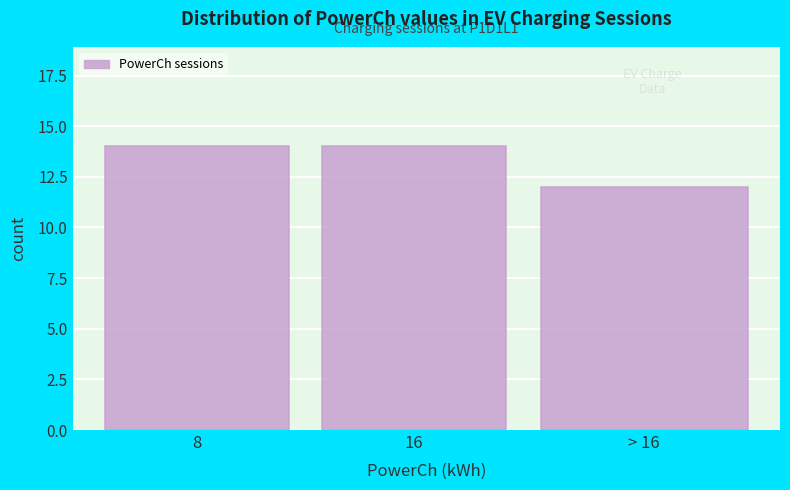

Reading left to right, extract all data points from this chart.

8=14	16=14	> 16=12